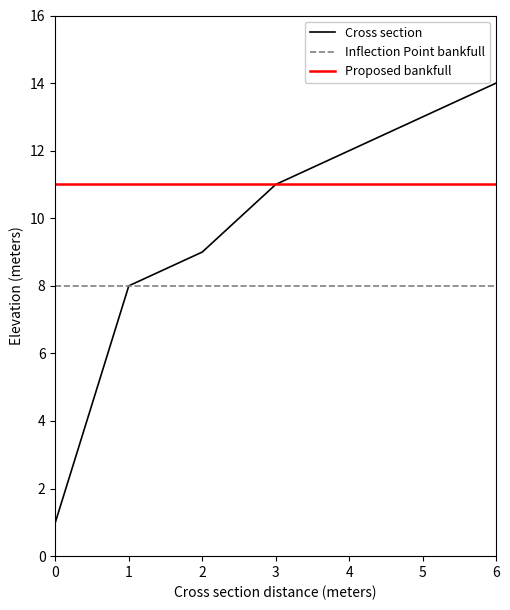

What is the value of the 7th point from the left?

14